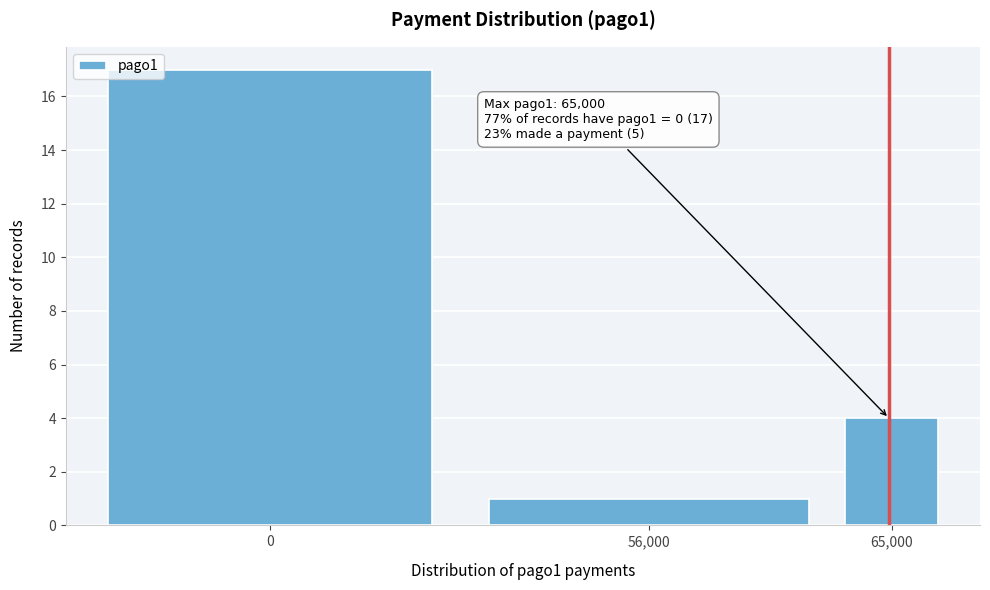

Reading left to right, list all the values displayed in this chart.

0=17	56,000=1	65,000=4